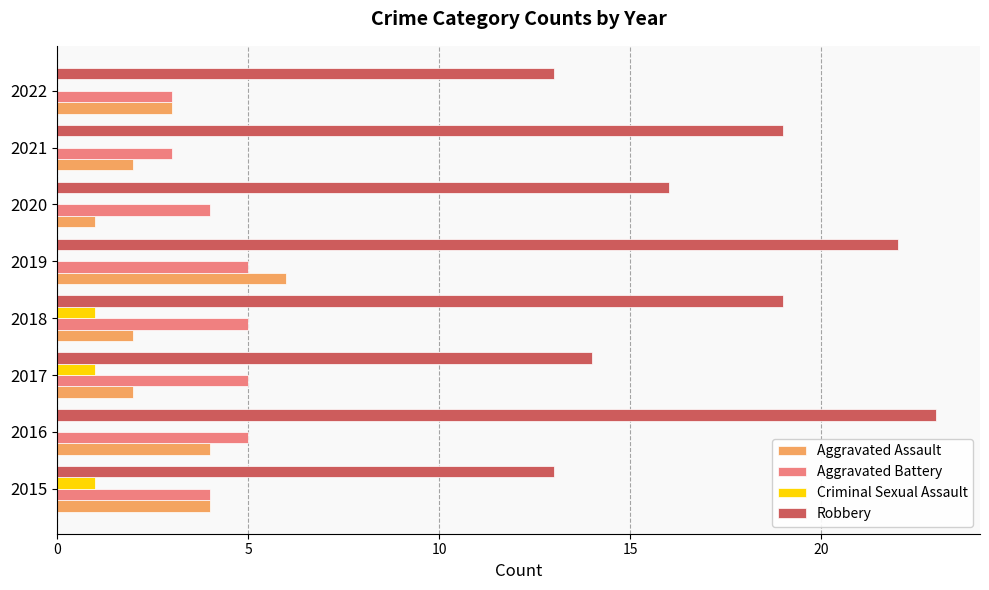

What are all the series names shown in the legend?

Aggravated Assault, Aggravated Battery, Criminal Sexual Assault, Robbery